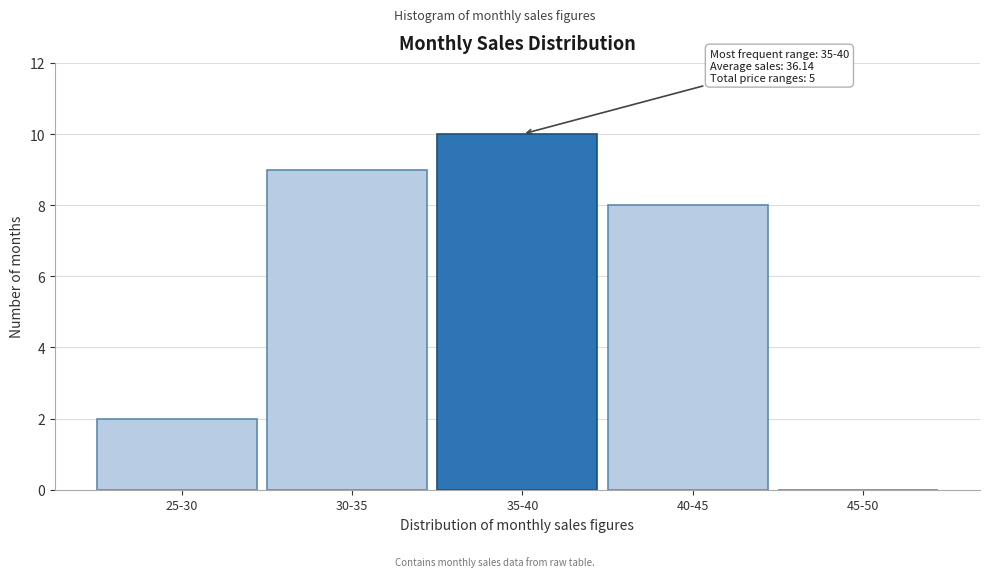

Reading right to left, what are all the values shown in this chart?

45-50=0	40-45=8	35-40=10	30-35=9	25-30=2